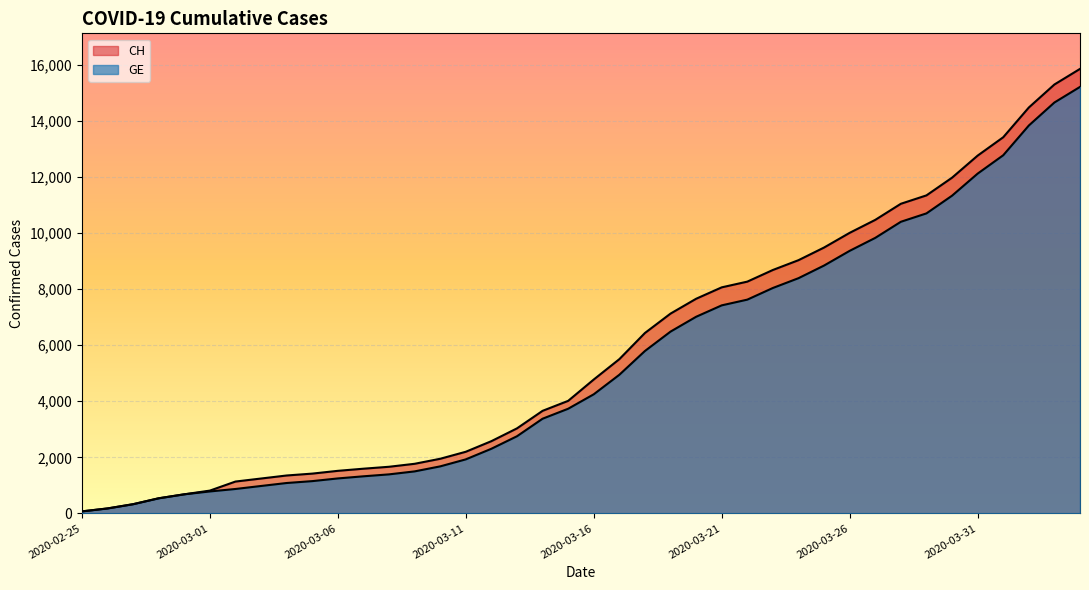

Which series has the largest range (max minus min)?

CH